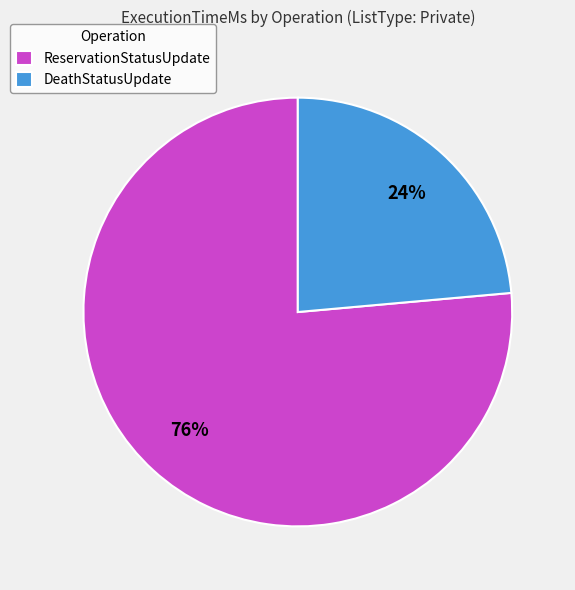

How many slices are in this pie chart?

2